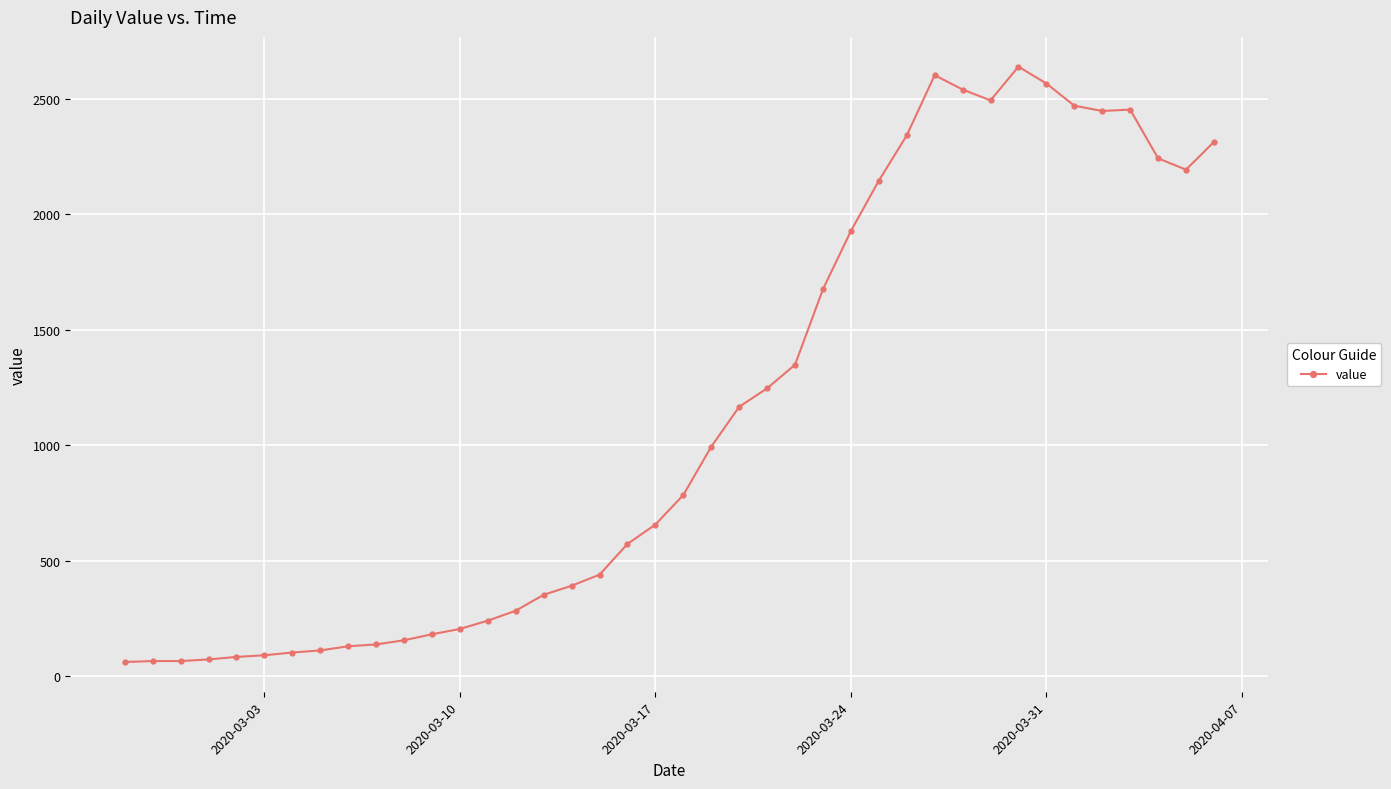

What is the value of the 6th point from the left?

90